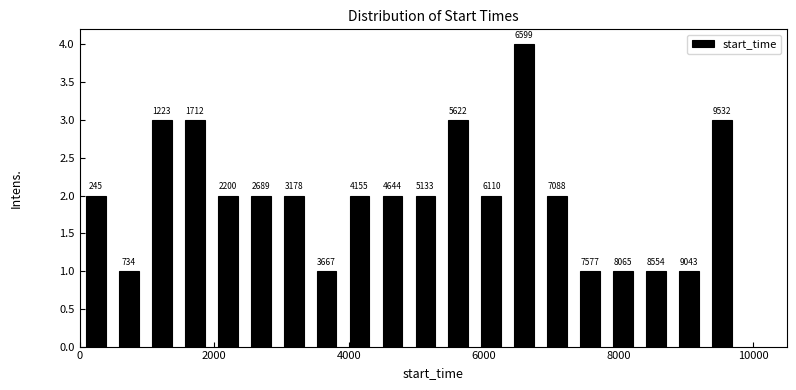

Read against the x-axis, roughly where is the centre of the tallest bar?

6600